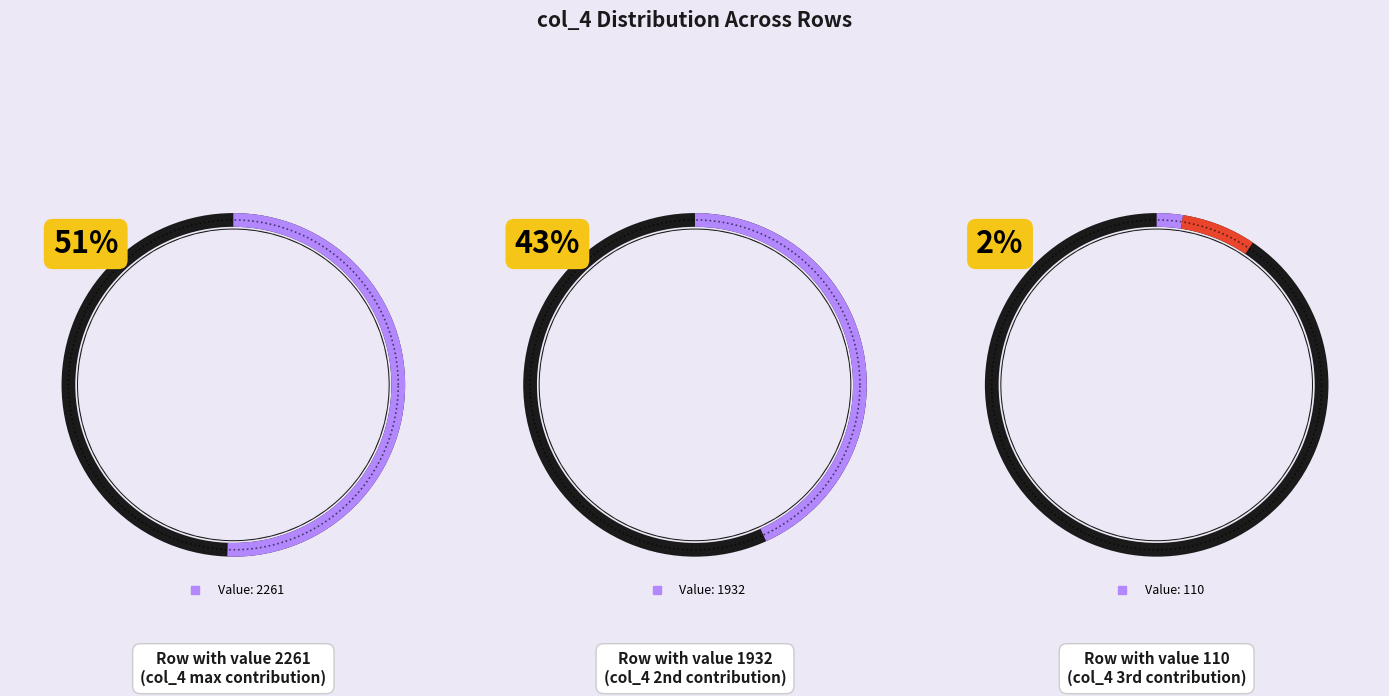

Does any single category account for the majority?

Yes